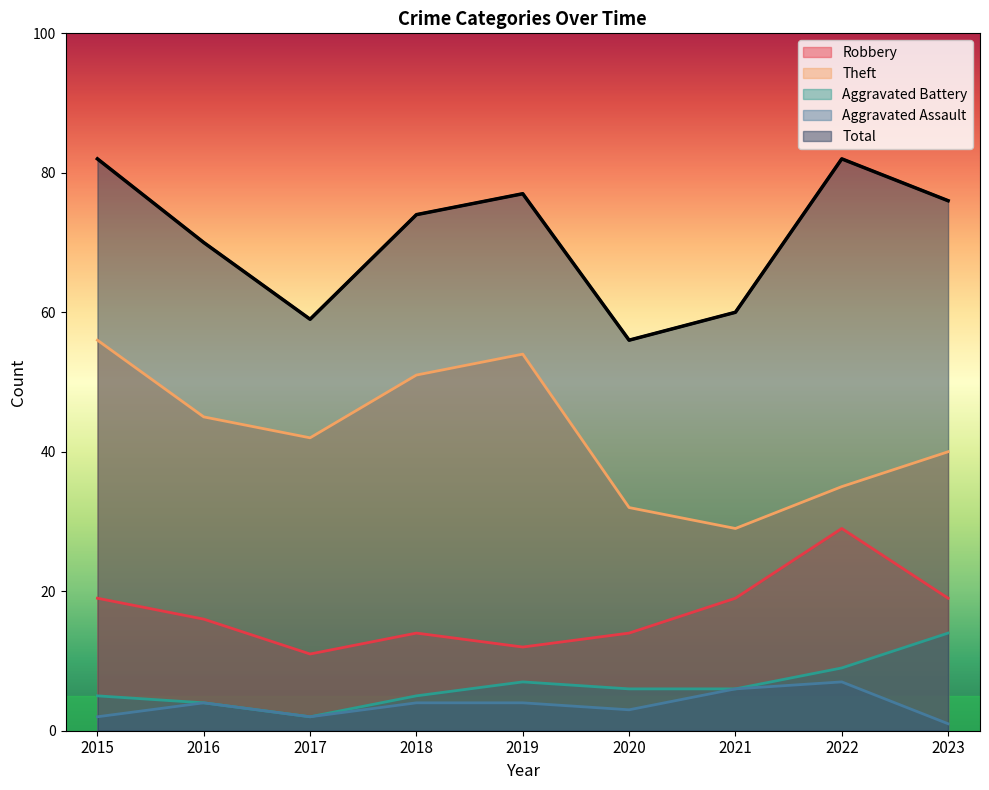

Reading left to right, extract all data points from this chart.

Robbery: 19	16	11	14	12	14	19	29	19
Theft: 56	45	42	51	54	32	29	35	40
Aggravated Battery: 5	4	2	5	7	6	6	9	14
Aggravated Assault: 2	4	2	4	4	3	6	7	1
Total: 82	70	59	74	77	56	60	82	76